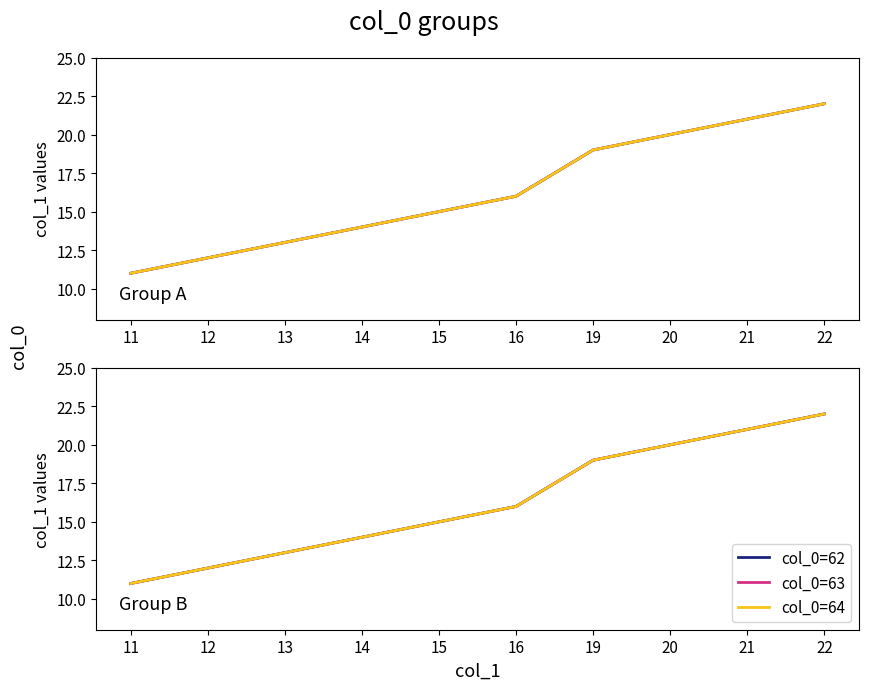

Is this an area chart (filled region under the line)?

No